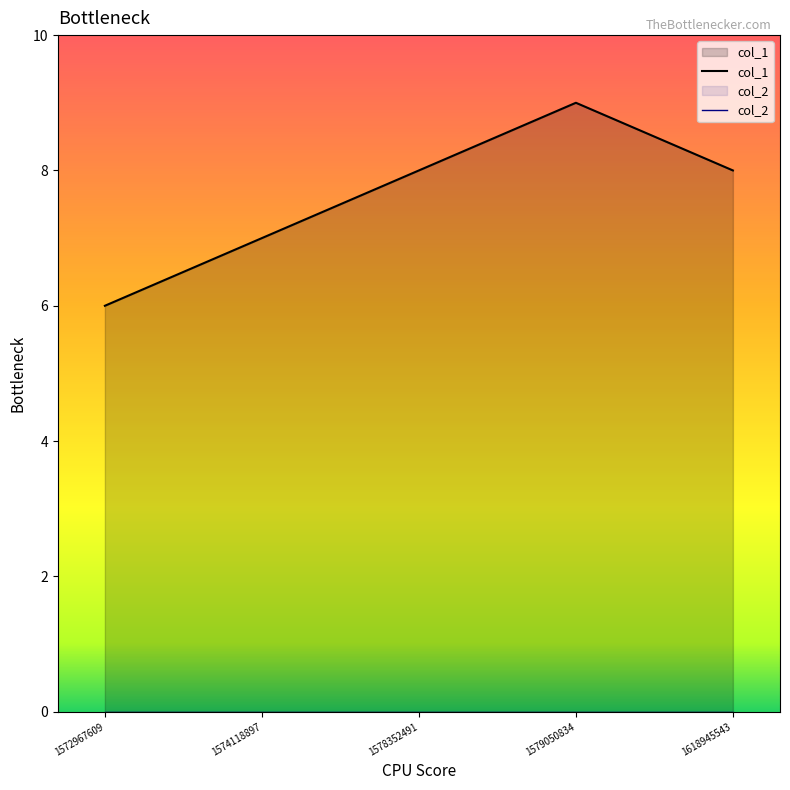

Reading left to right, extract all data points from this chart.

1572967609=6	1574118897=7	1578352491=8	1579050834=9	1618945543=8